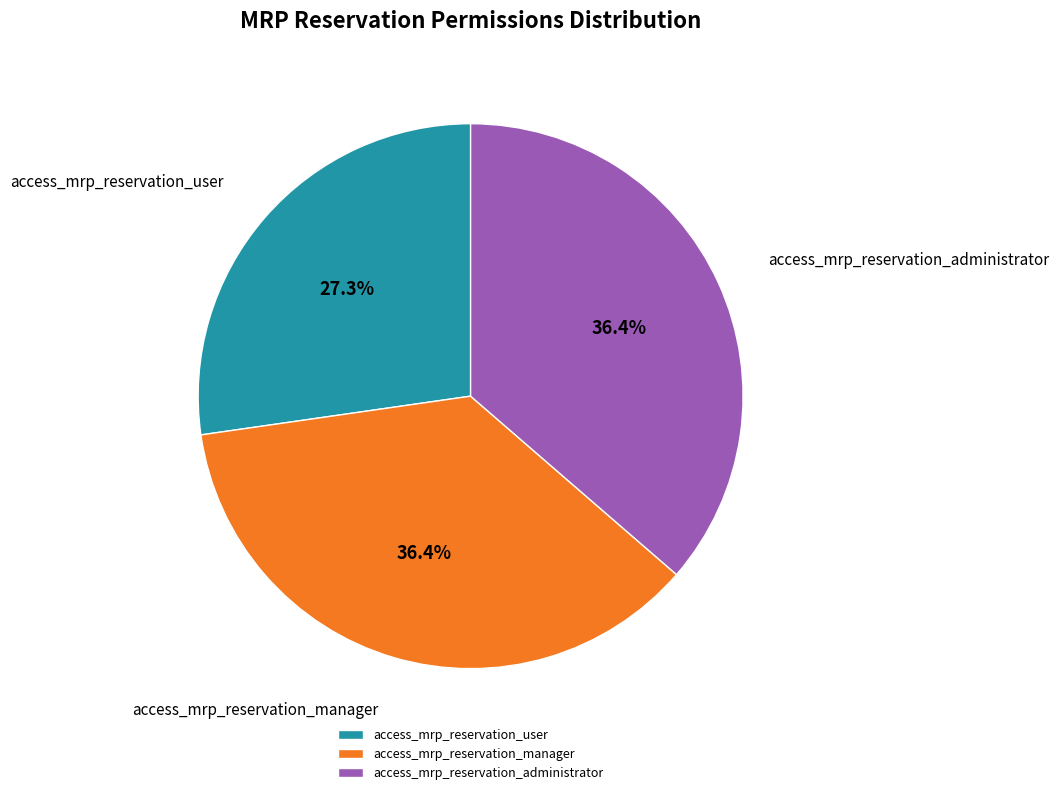

To the nearest percent, what portion does access_mrp_reservation_manager represent?

36%